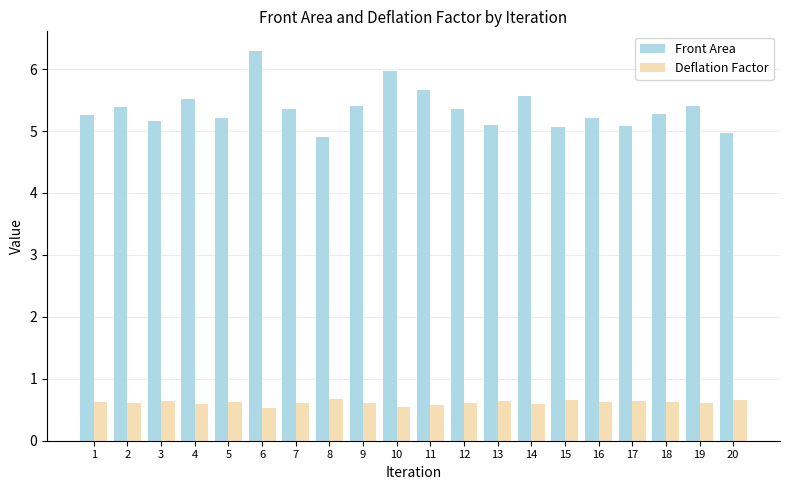

Count the number of data series in this chart.

2